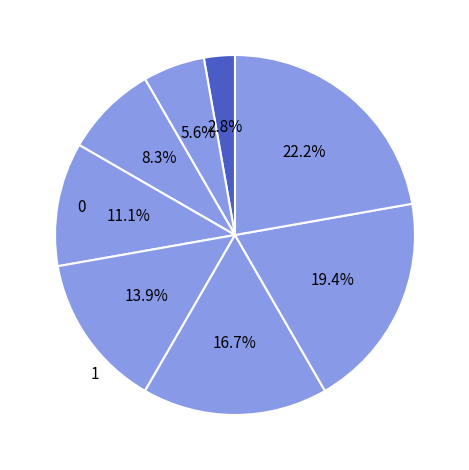

Which category has the biggest portion of the pie?

Role 8